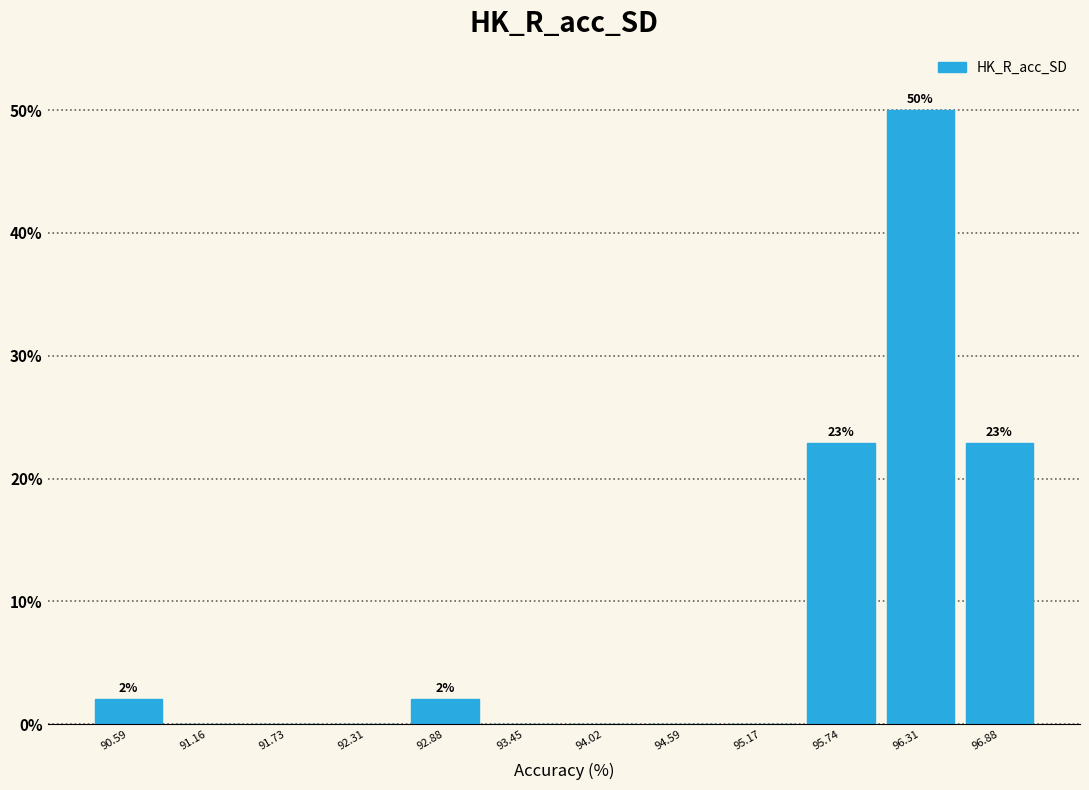

Which range on the x-axis has the tallest bar?

96.0 to 96.6